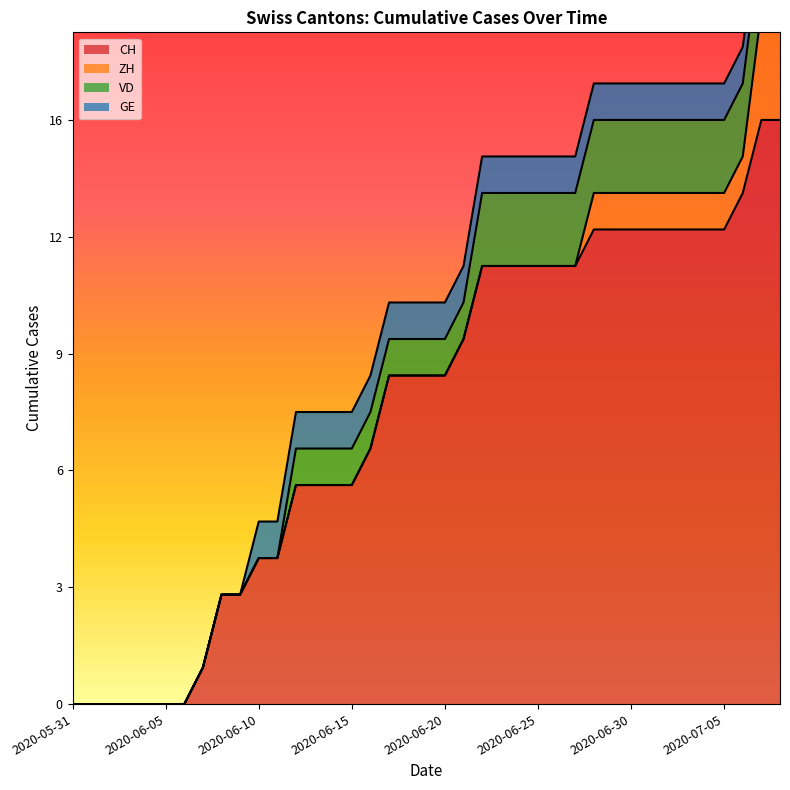

What position from the left is 2020-06-08?

9